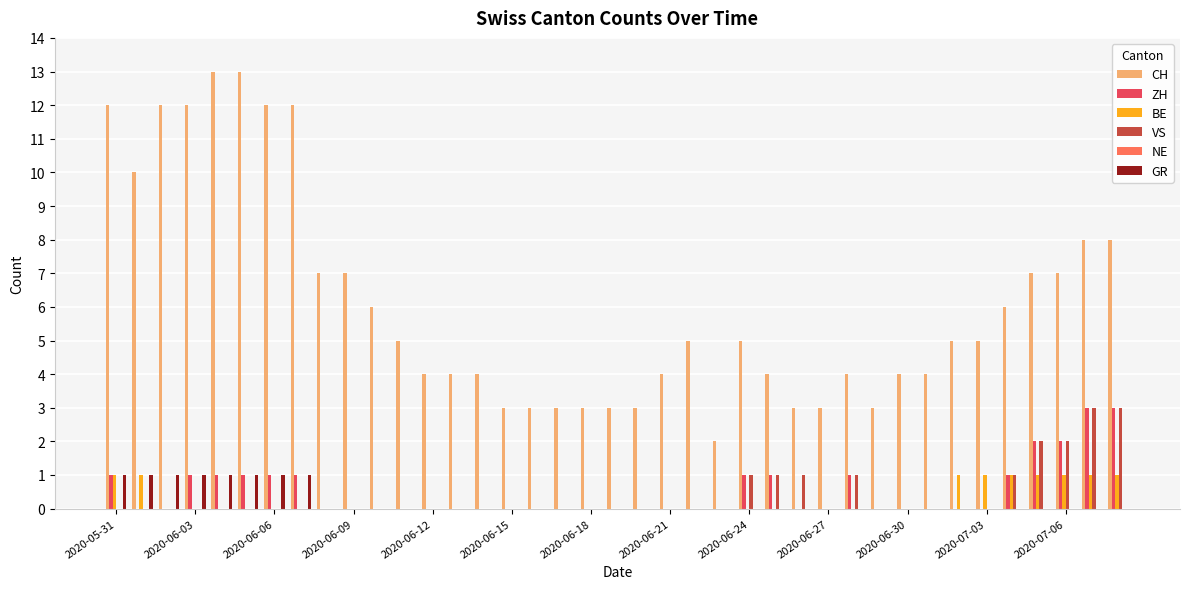

What is the sum of all CH values?

238